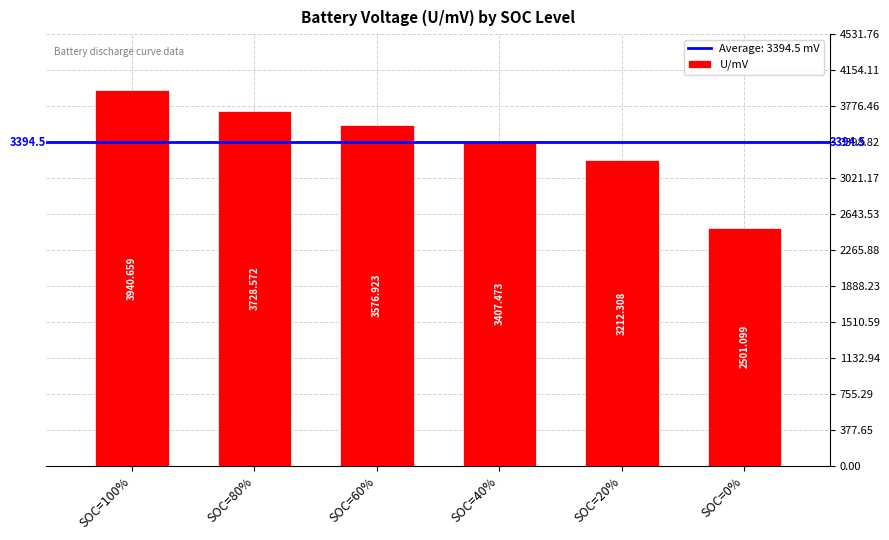

The chart shows a value of 3407.5 at SOC=40%. True or false?

True